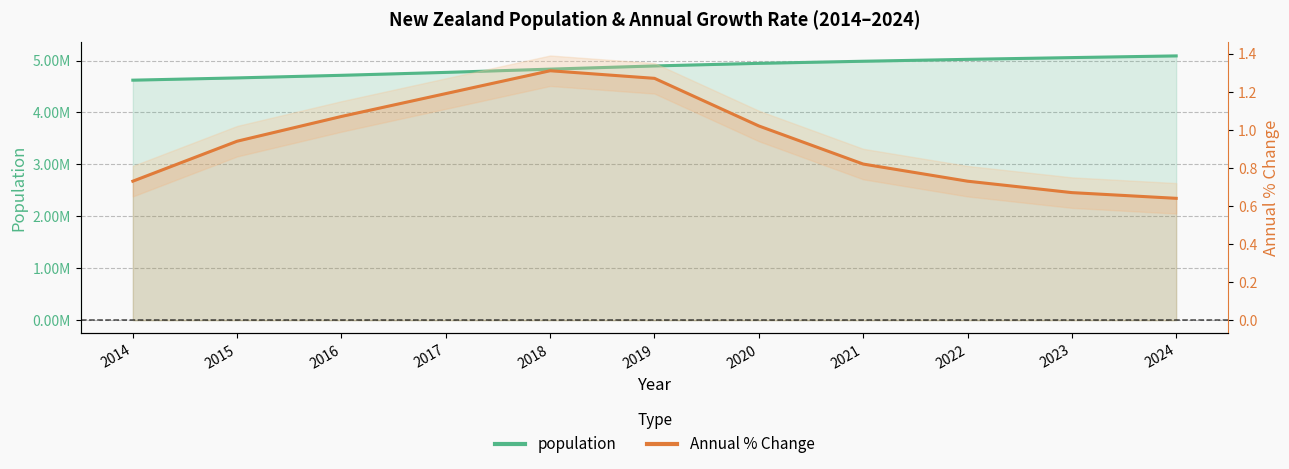

True or false: population and Annual % Change cross at least once.

False